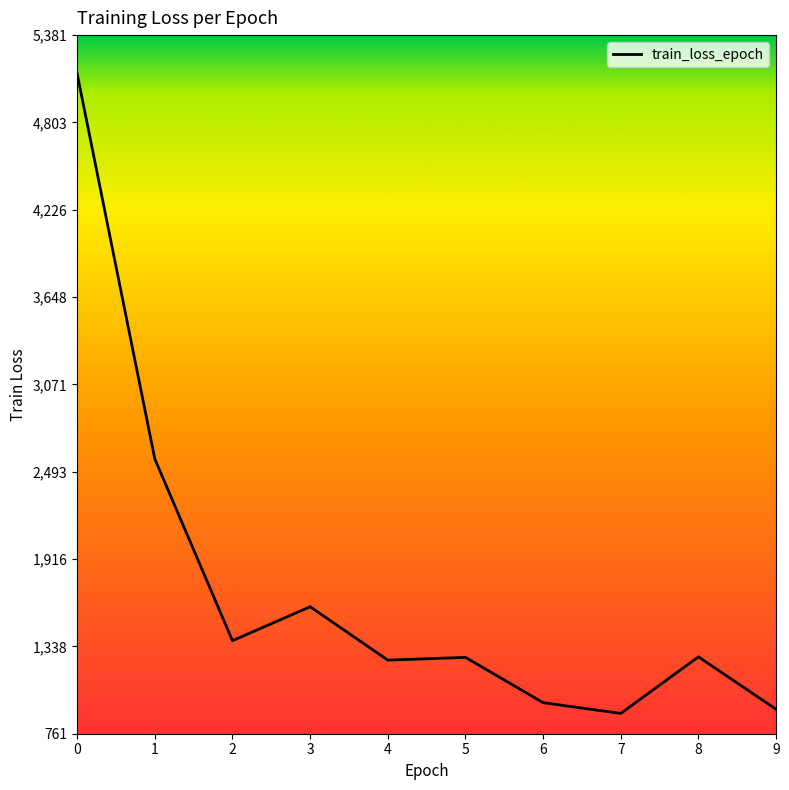

At which label is the value closest to 3010?

1